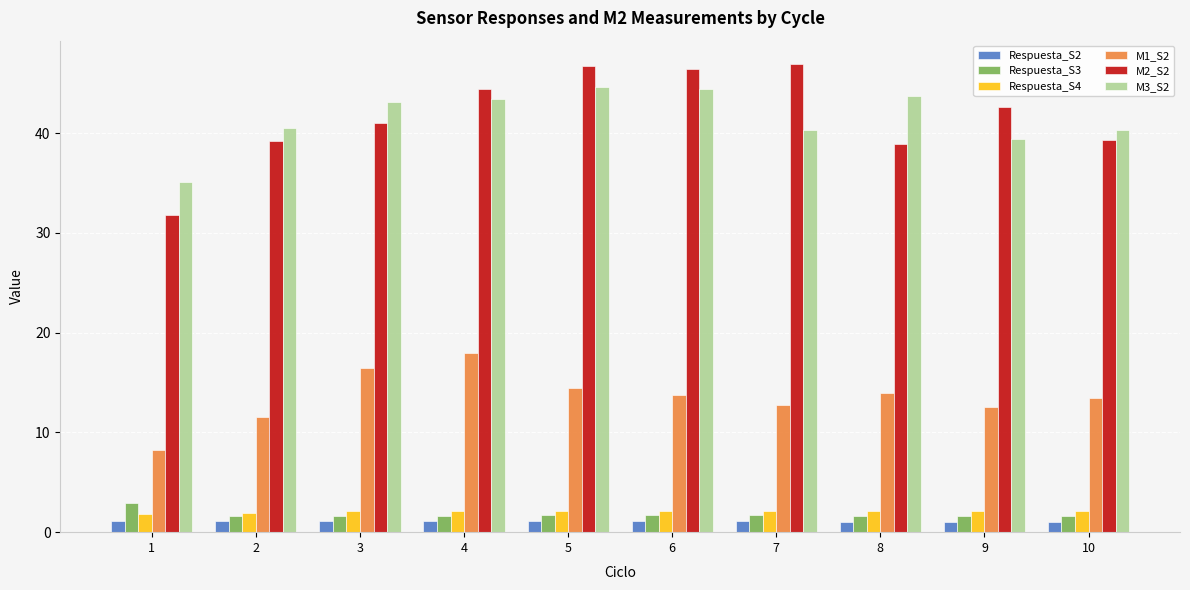

Read the M1_S2 value at 6.

13.7